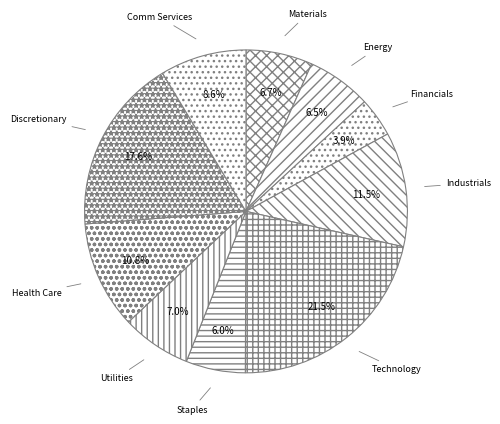

What is the ratio of the value at Staples to the value at Health Care?

0.6